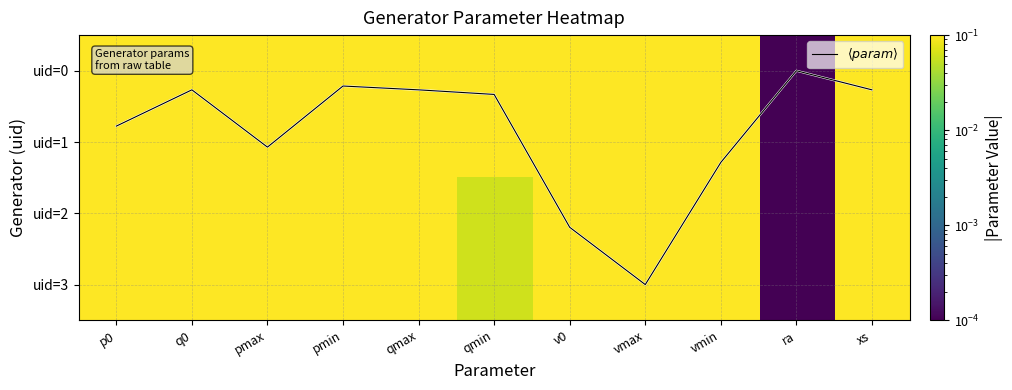

What is the difference between the maximum and second lowest values in the $\langle param \rangle$ series?

2.8